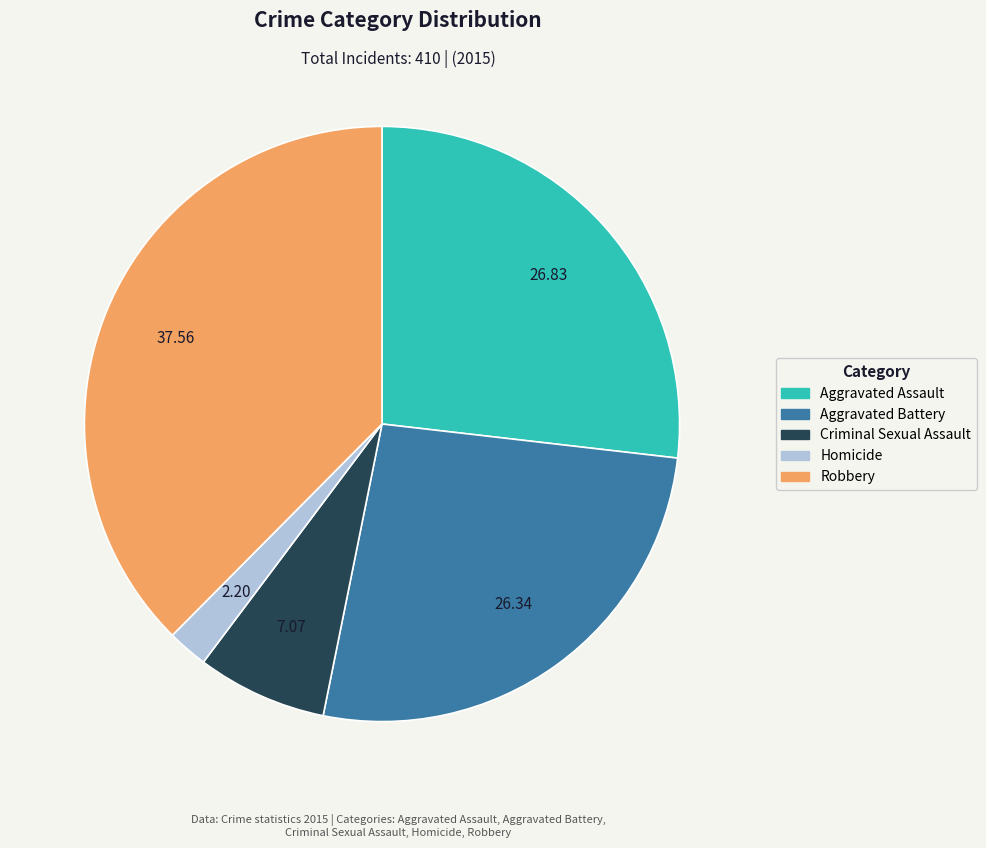

How many segments does this pie chart have?

5